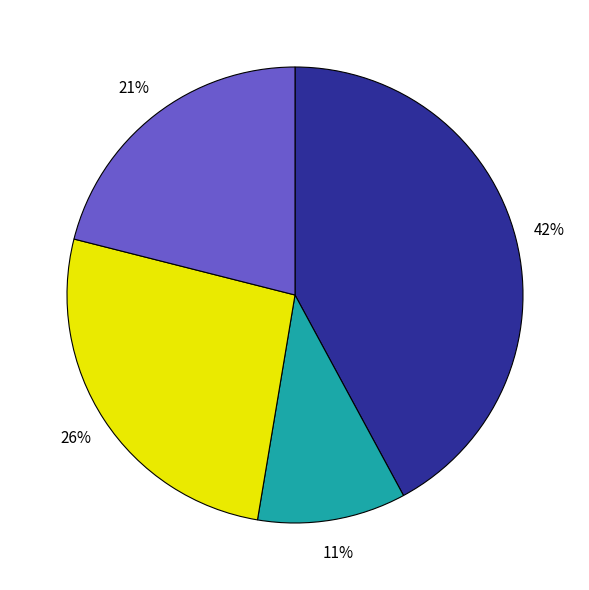

To the nearest percent, what is the average slice percentage?

25%